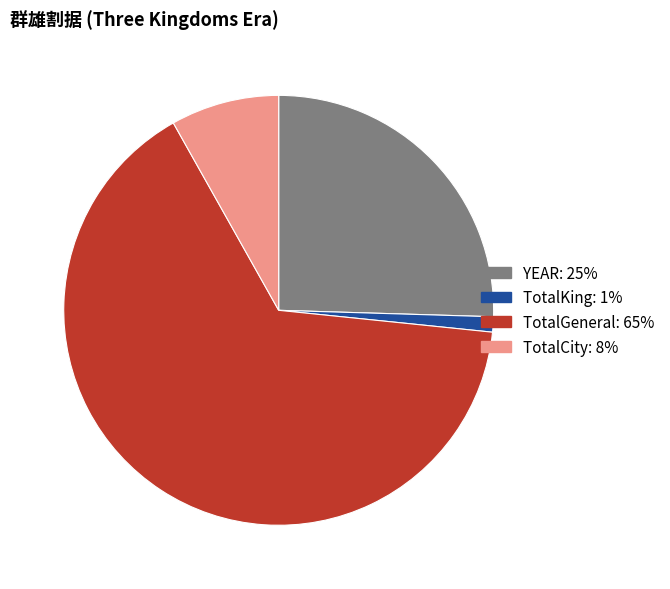

Is it true that TotalGeneral is 51% of the pie?

False